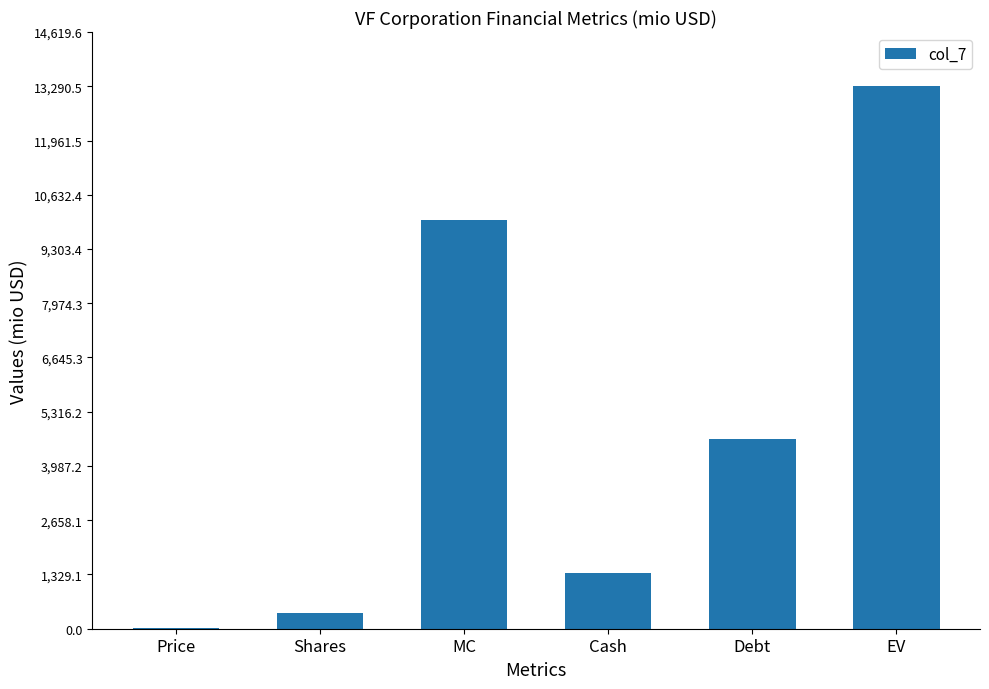

The value at Cash is 1369.4. True or false?

True